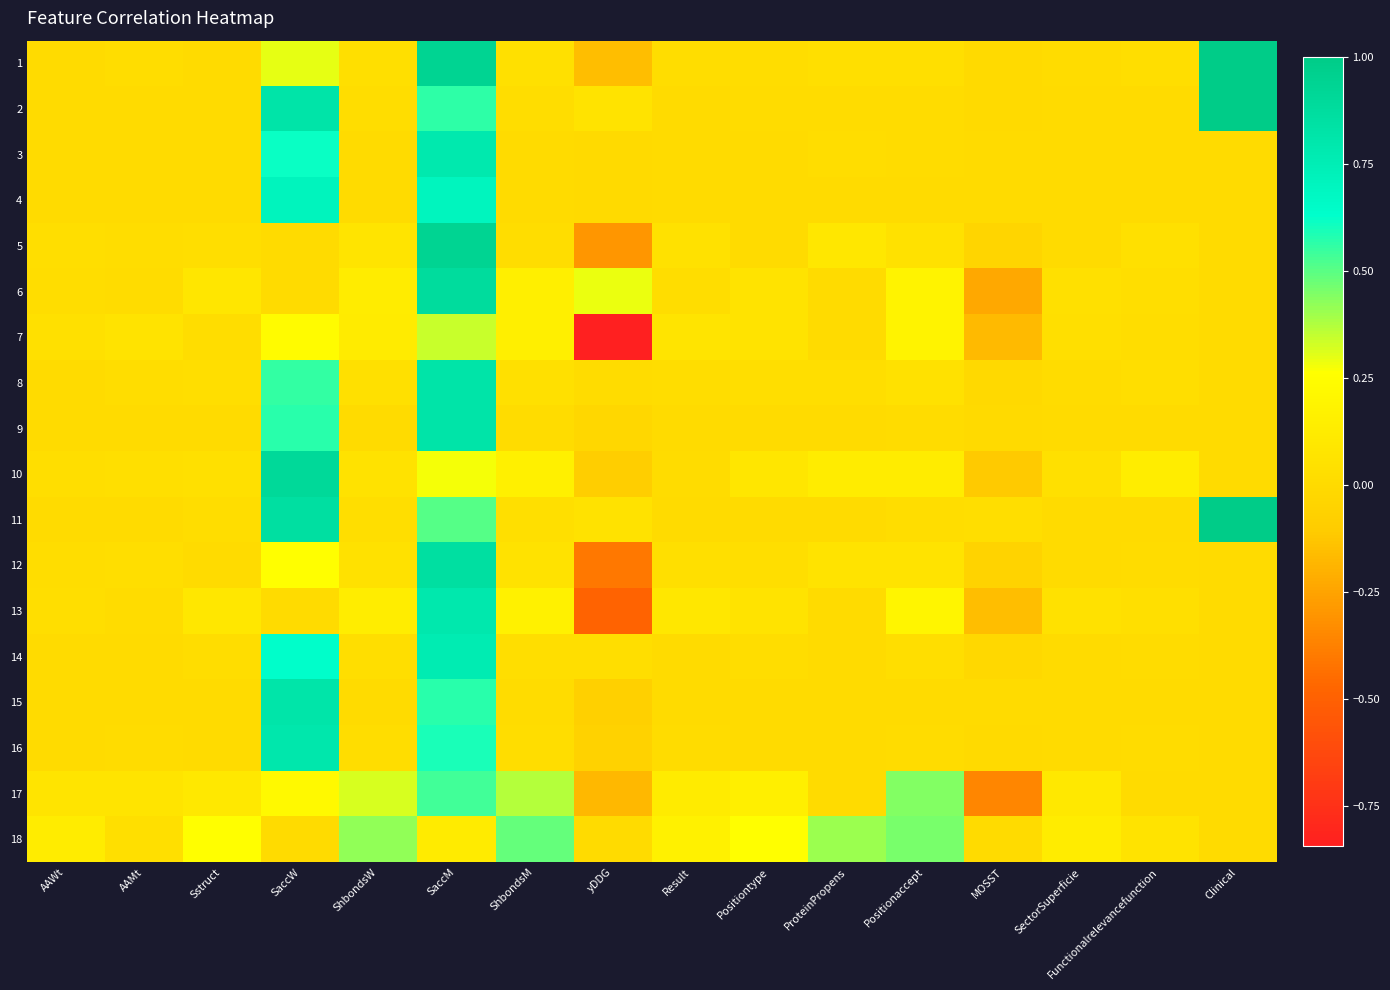

Count the number of categories in the chart.

16